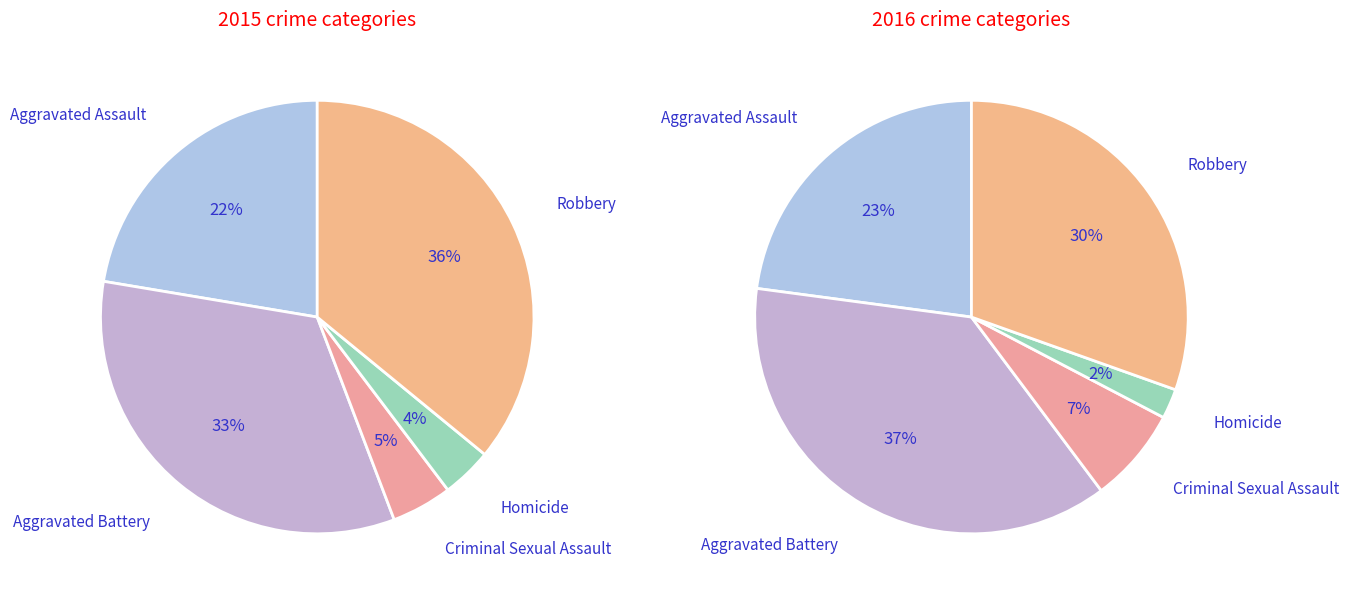

Between Homicide and Aggravated Assault, which is larger?

Aggravated Assault